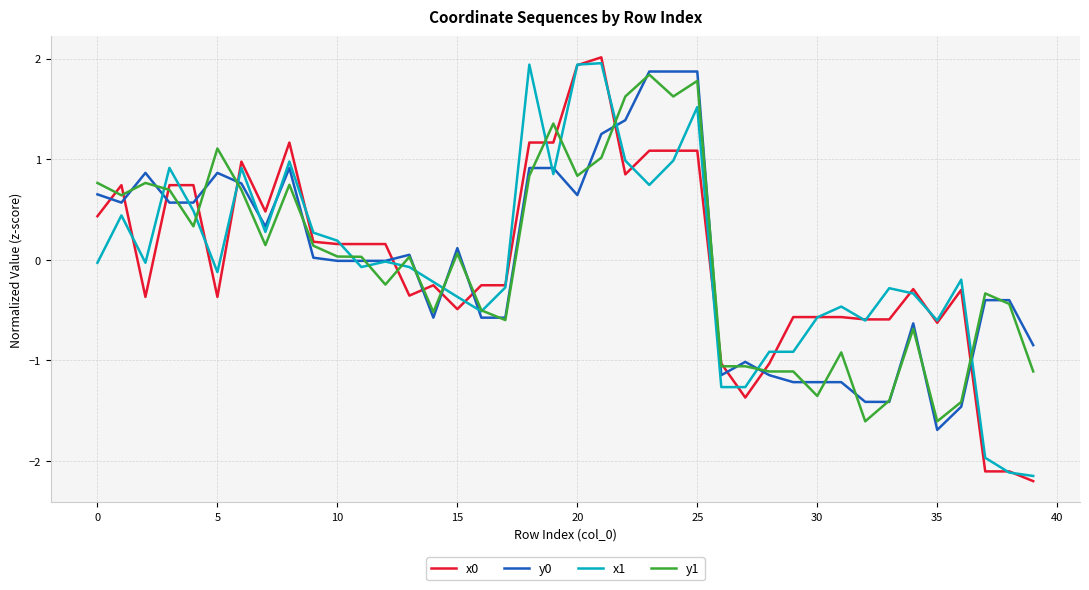

What is the maximum value for y0?

1.9